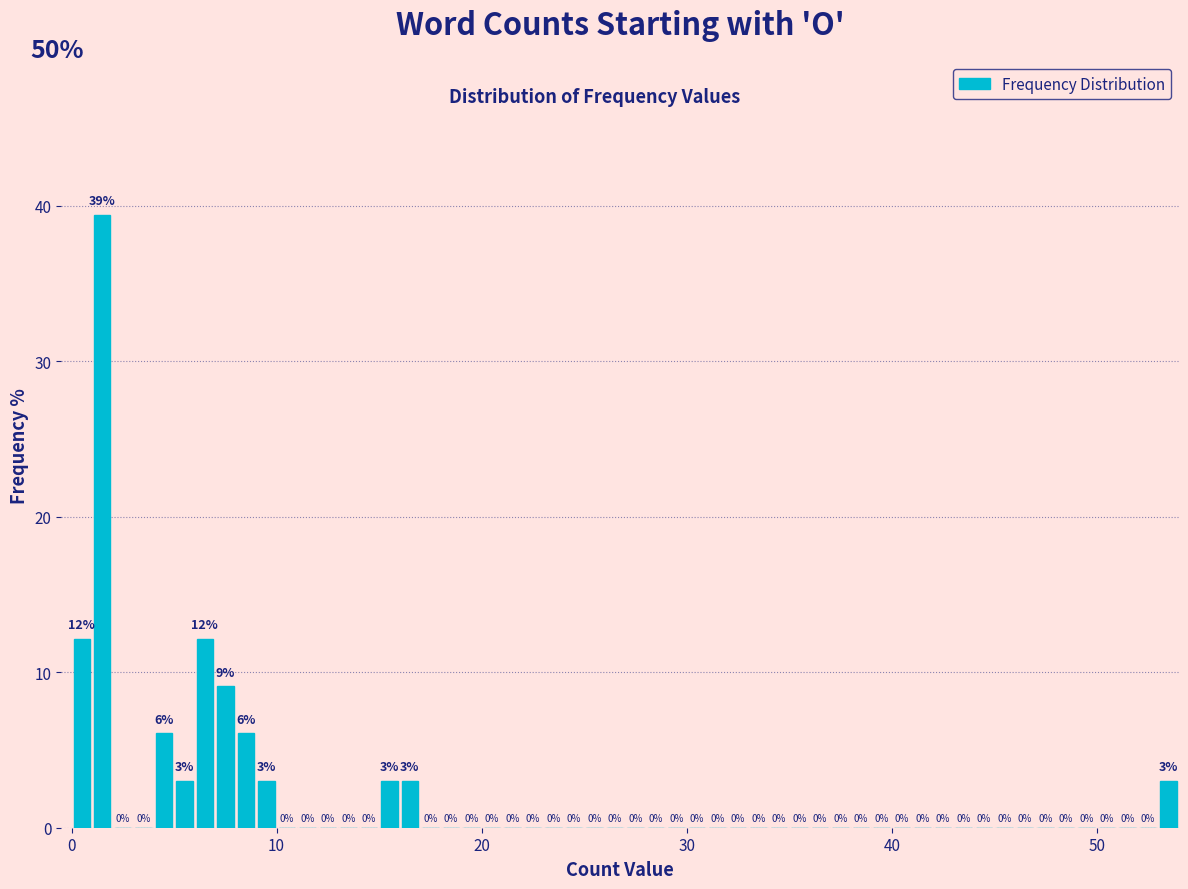

Read against the x-axis, roughly where is the centre of the tallest bar?

2